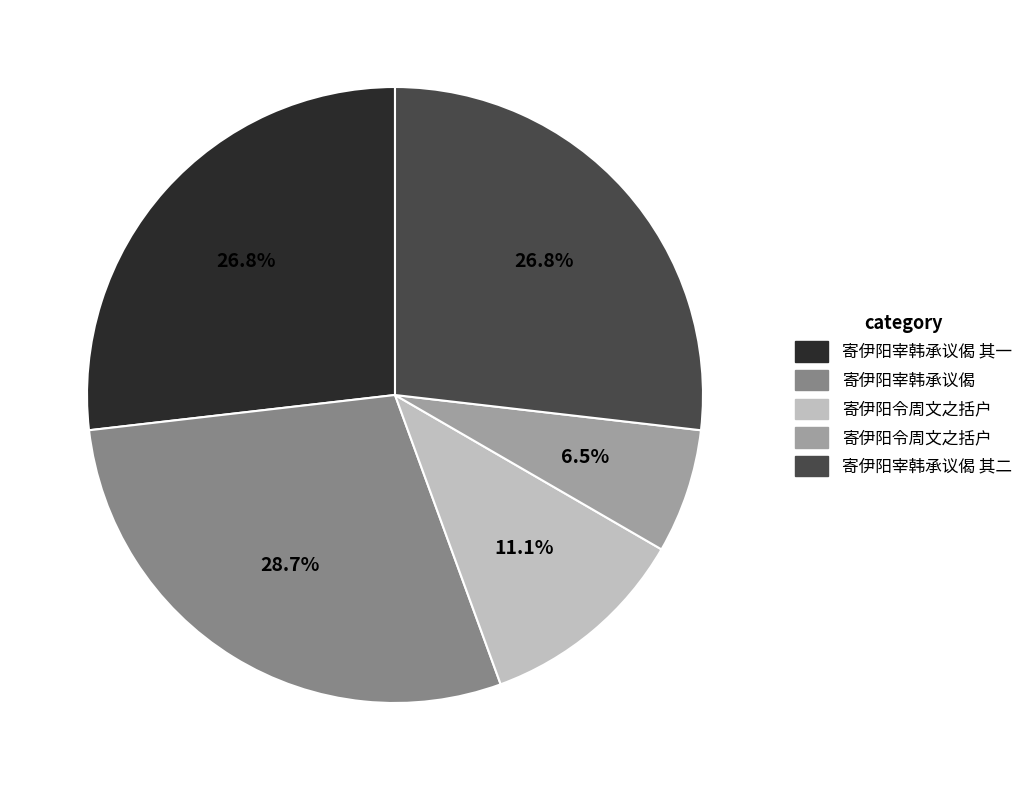

Is there a majority slice in this chart?

No